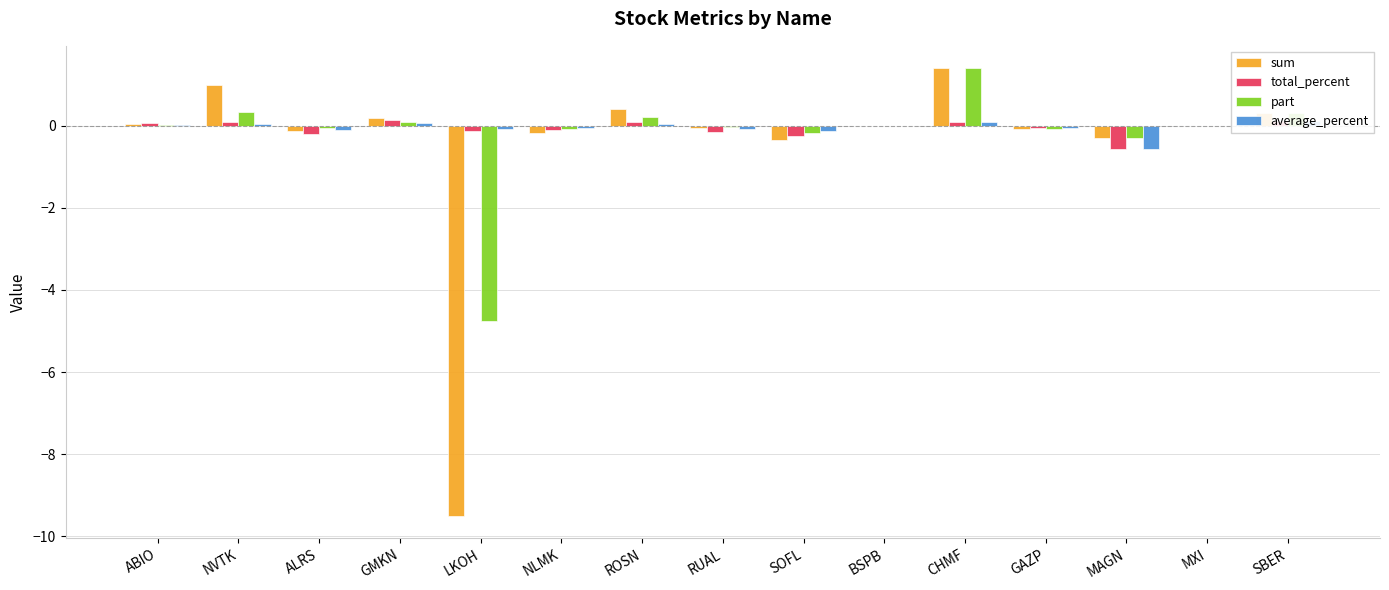

Is the value of average_percent at CHMF greater than the value of part at BSPB?

Yes